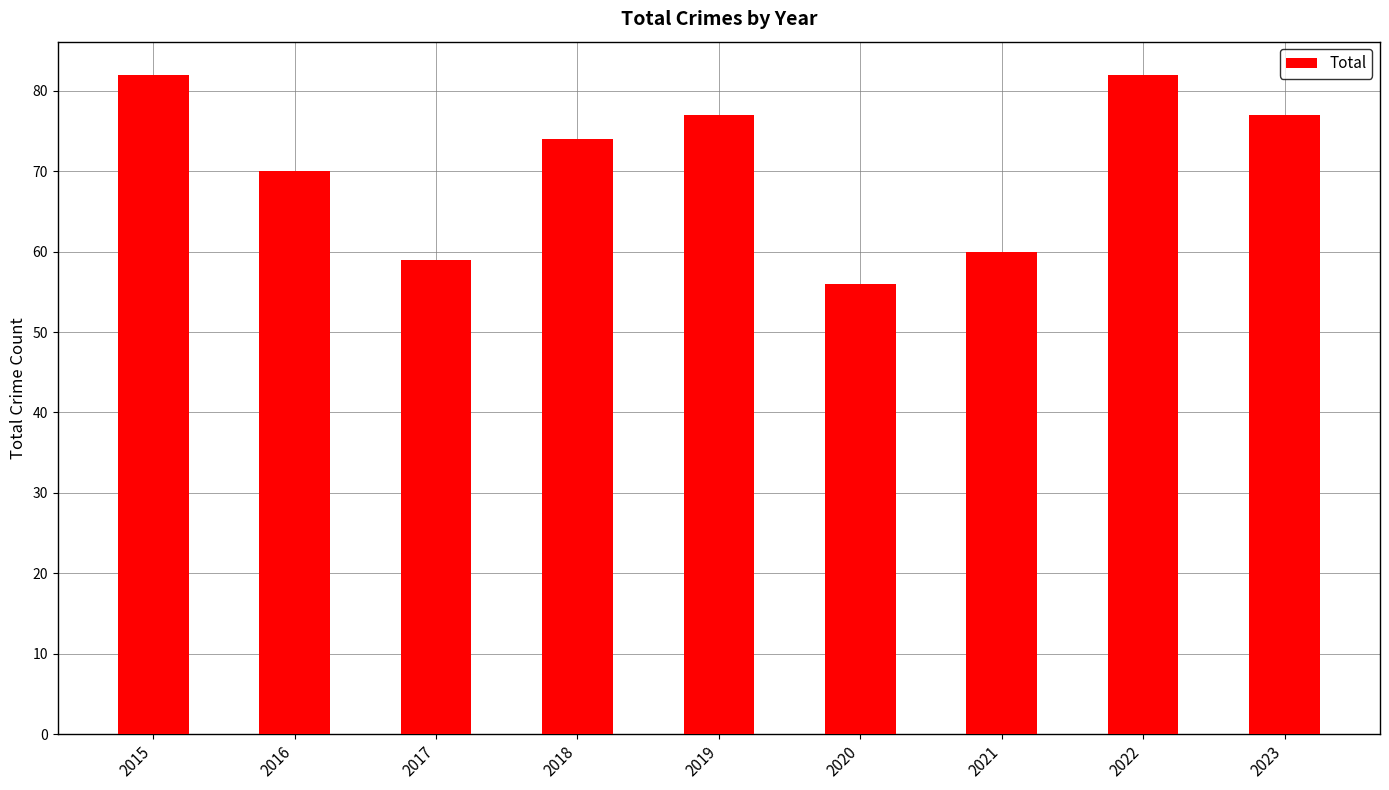

Reading right to left, list all the values displayed in this chart.

77	82	60	56	77	74	59	70	82